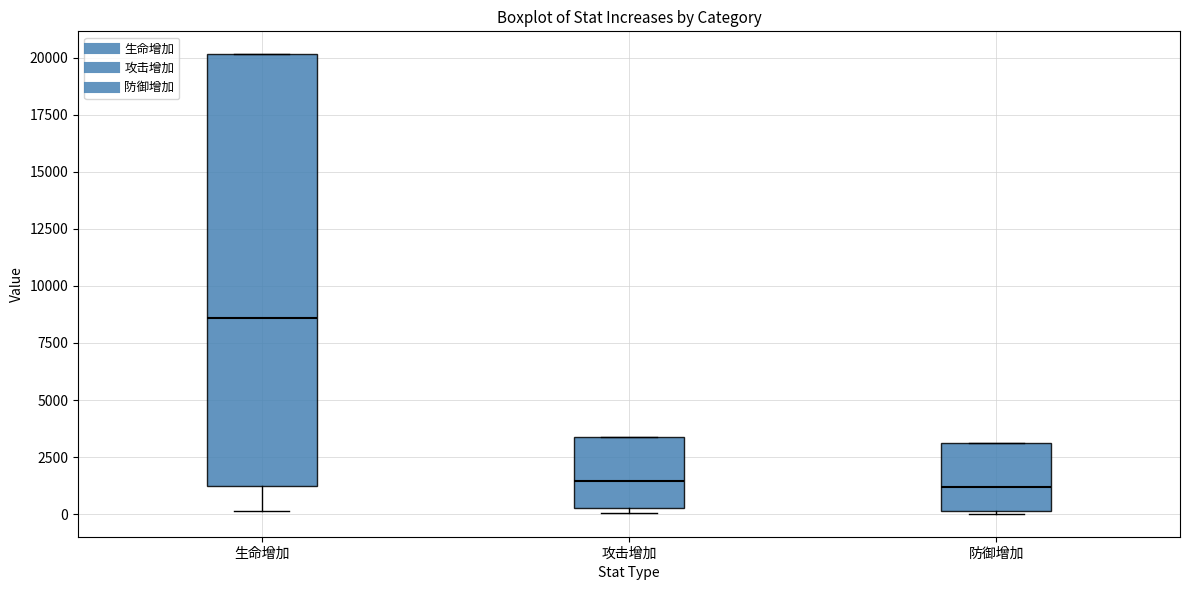

Reading left to right, read every box against the y-axis: the position of its median line, the range the box covers, and the ends of its whiskers. The values are not printed on the chart, so give them approximately, as read against the axis.

生命增加: median 8500, box 1000 to 20000, whiskers 0 to 20000
攻击增加: median 1500, box 500 to 3500, whiskers 0 to 3500
防御增加: median 1000, box 0 to 3000, whiskers 0 to 3000